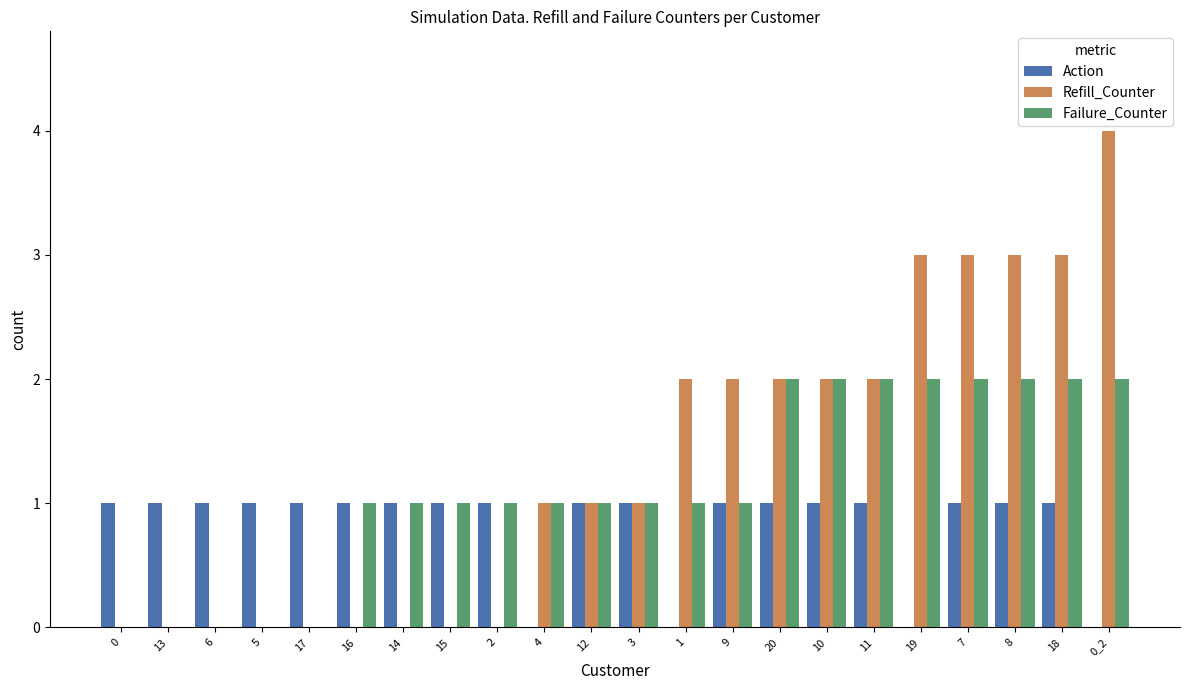

Count the number of categories in the chart.

22